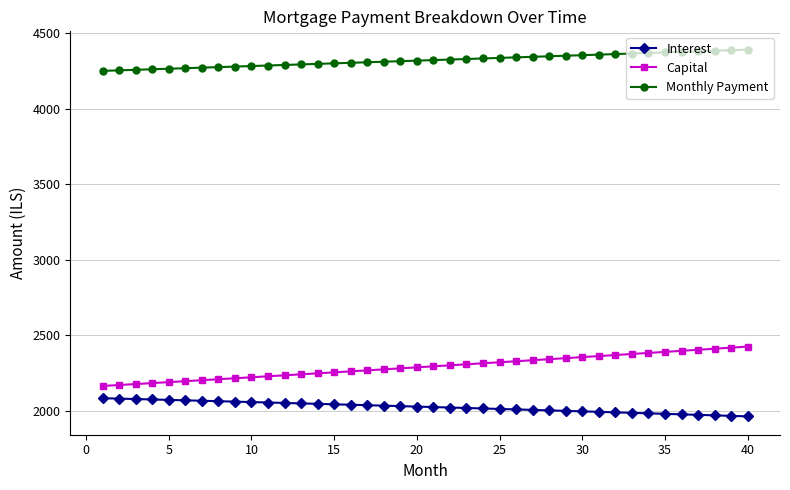

What is the sum of all Capital values?

91756.1